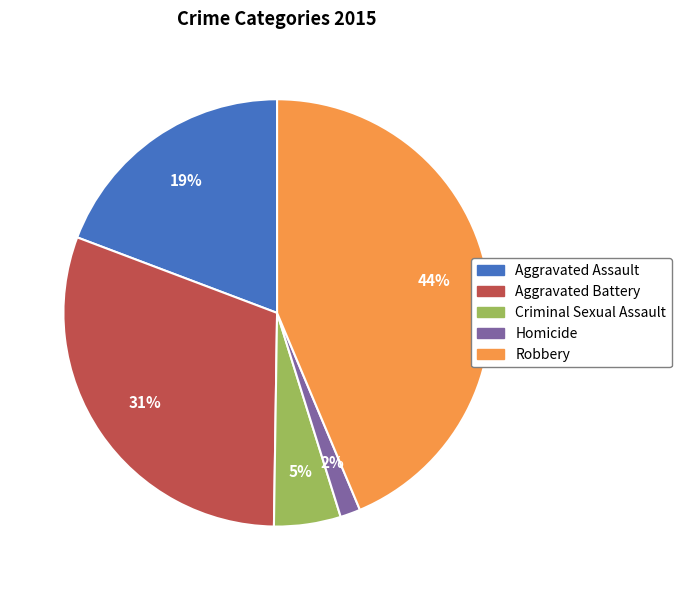

To the nearest percent, what percentage of the pie is Robbery?

44%